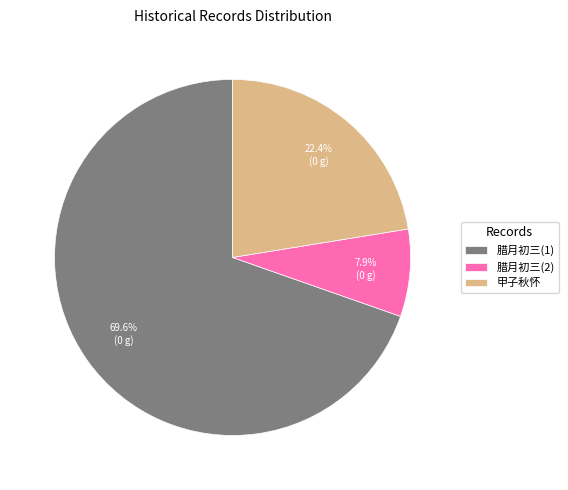

Which has a higher value, 腊月初三(2) or 腊月初三(1)?

腊月初三(1)